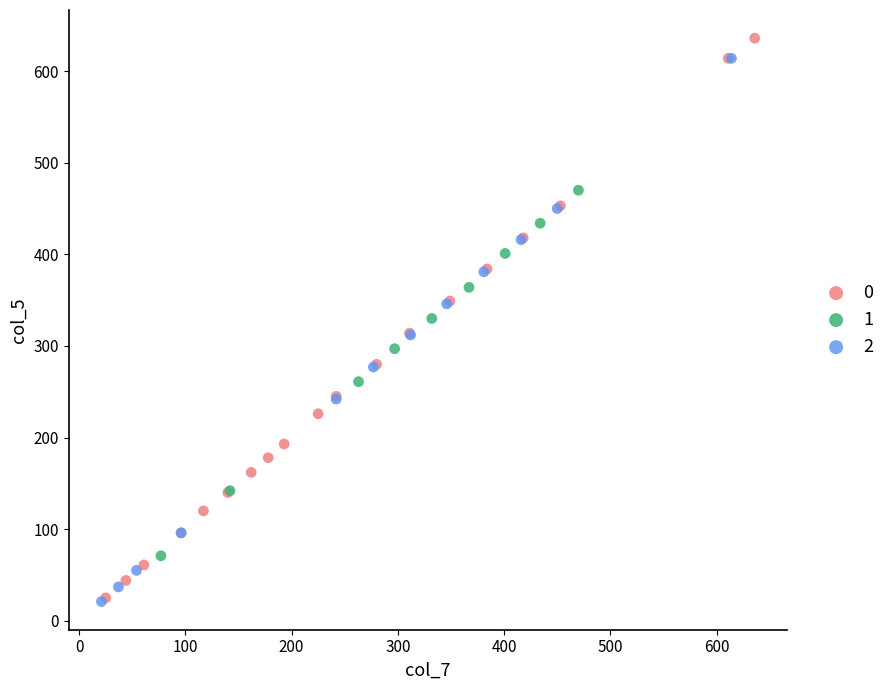

Which series has the largest Y range (max minus min)?

0